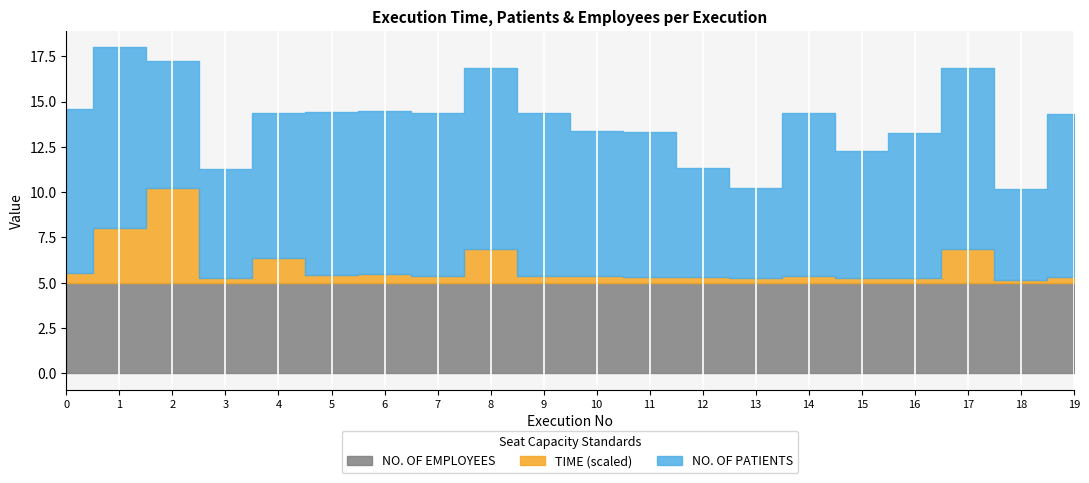

The value of NO. OF EMPLOYEES at 5 is 5.0. True or false?

True